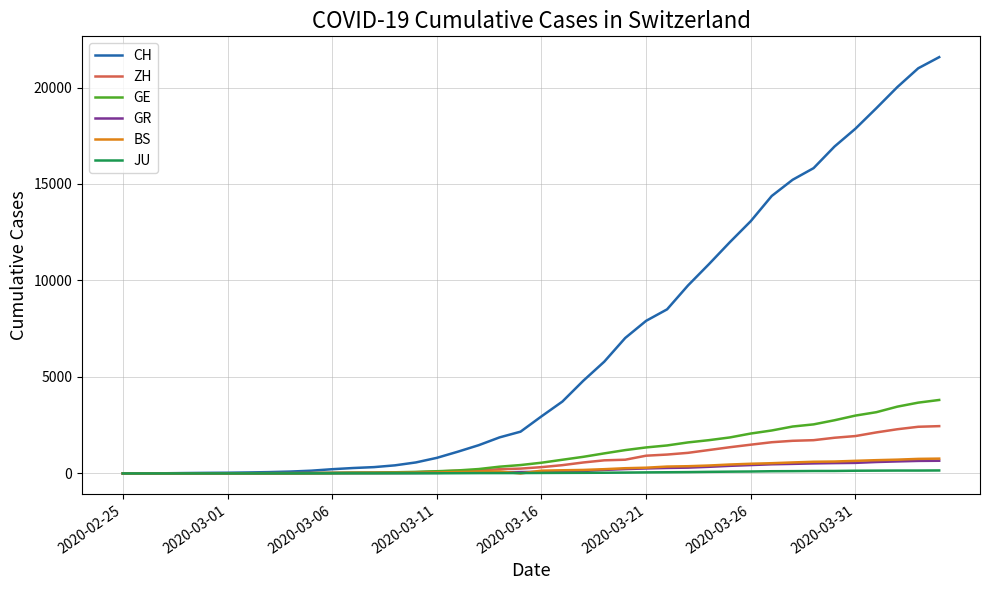

Which series has the widest spread of values?

CH